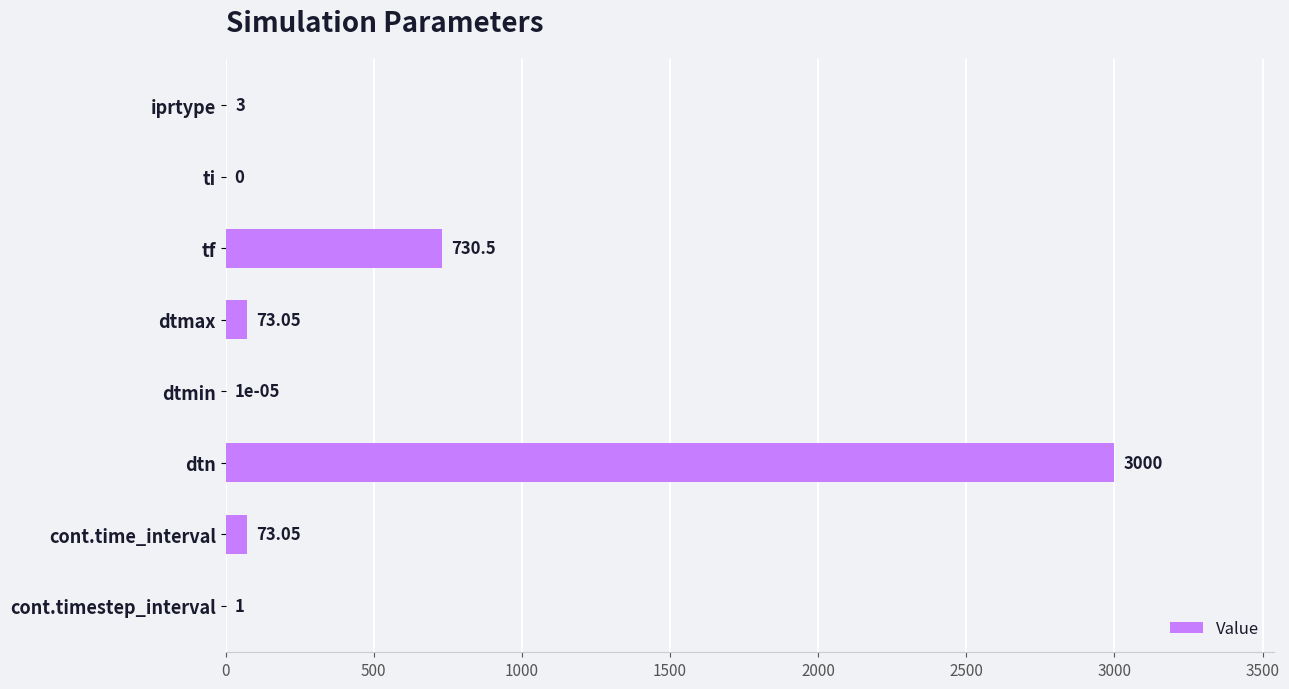

Where is the data nearest to the value 1500?

tf